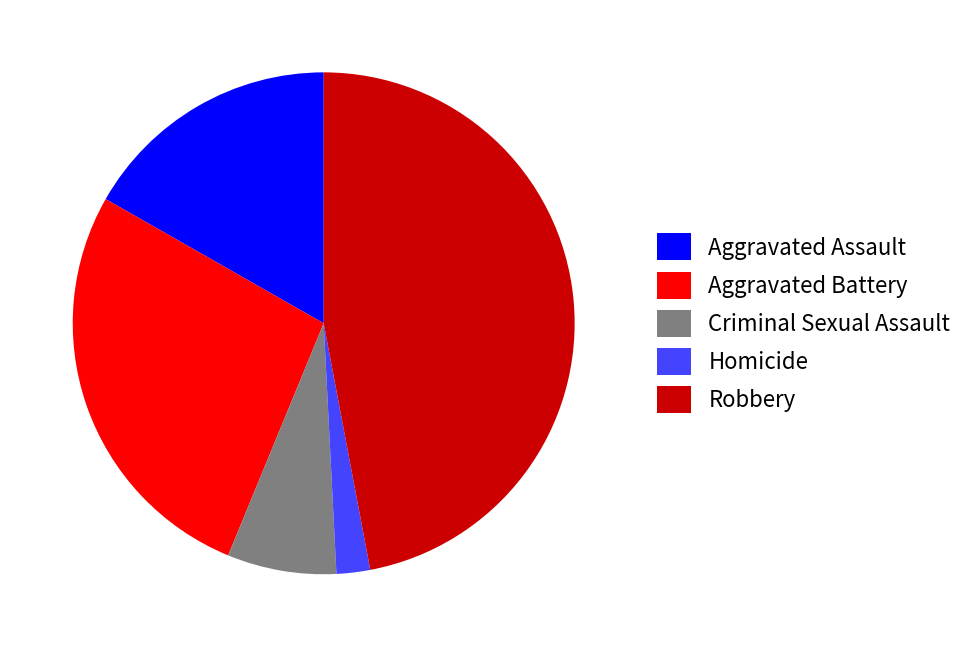

Rank the categories by value from highest to lowest.

Robbery, Aggravated Battery, Aggravated Assault, Criminal Sexual Assault, Homicide